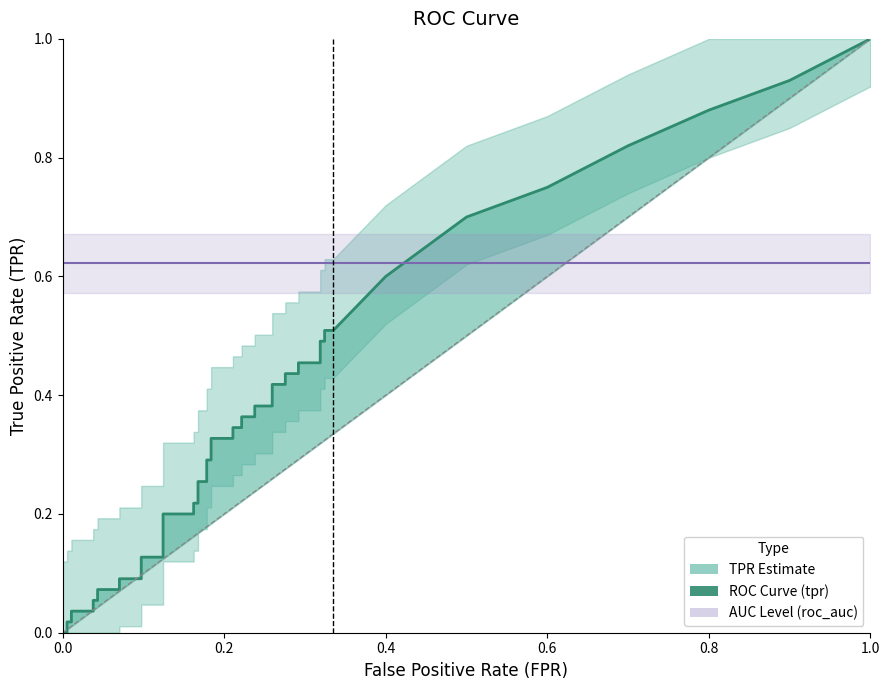

How many data points in tpr are above 0?

38